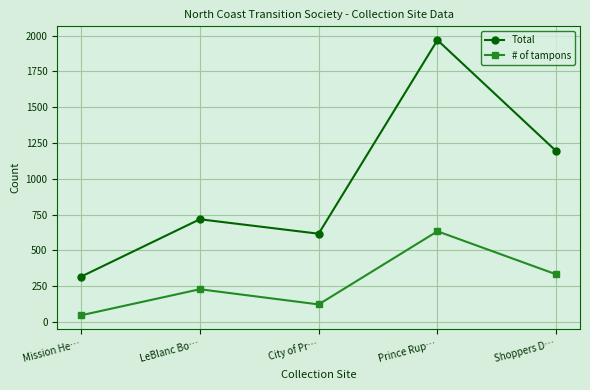

Count the number of data series in this chart.

2